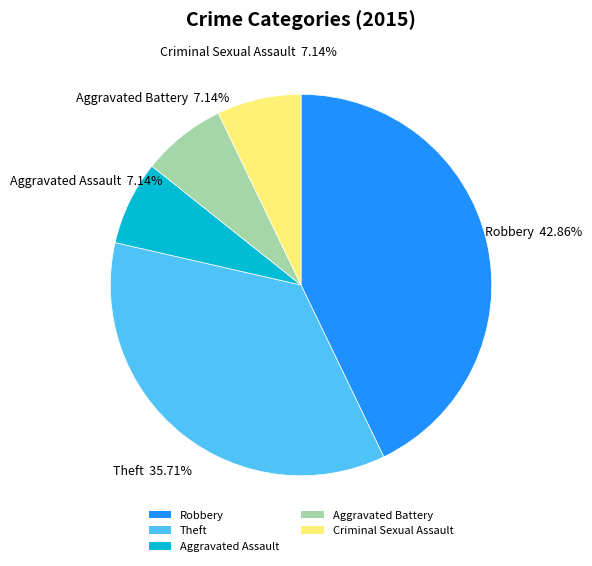

How many segments does this pie chart have?

5